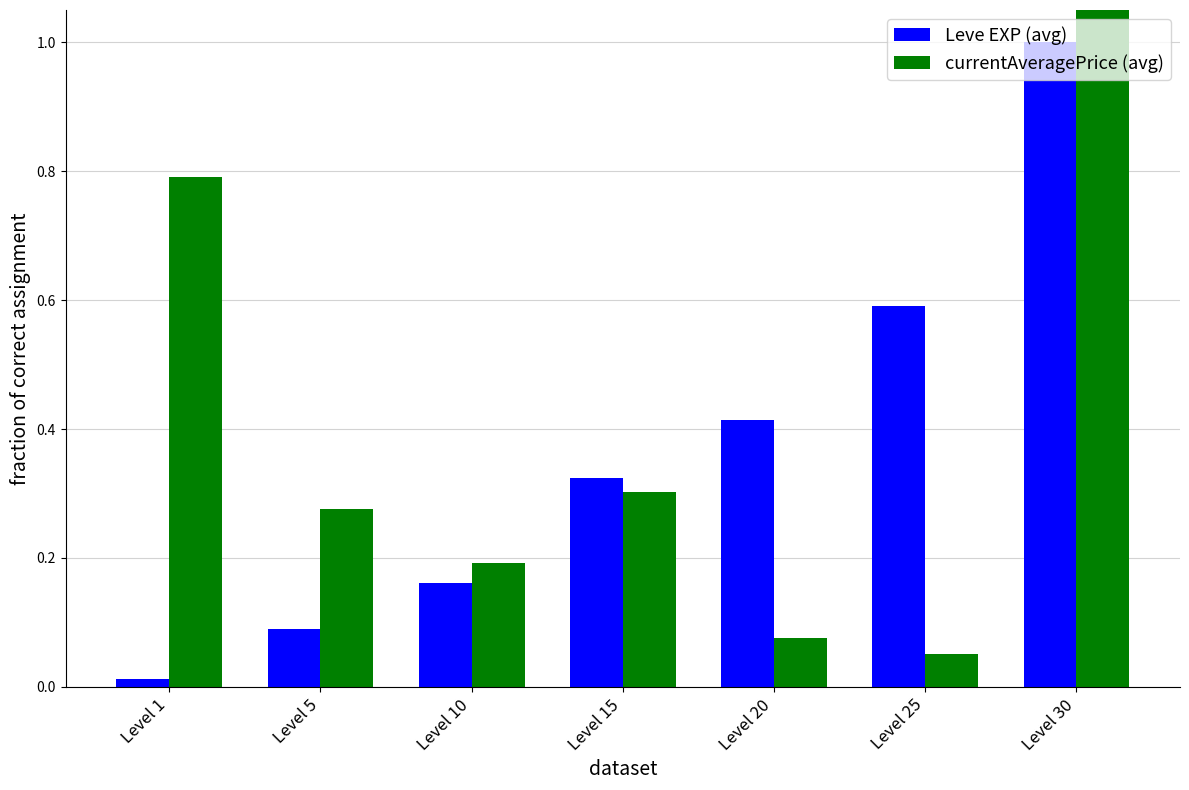

What is the value of the Leve EXP (avg) bar at the 5th from the left?

0.4